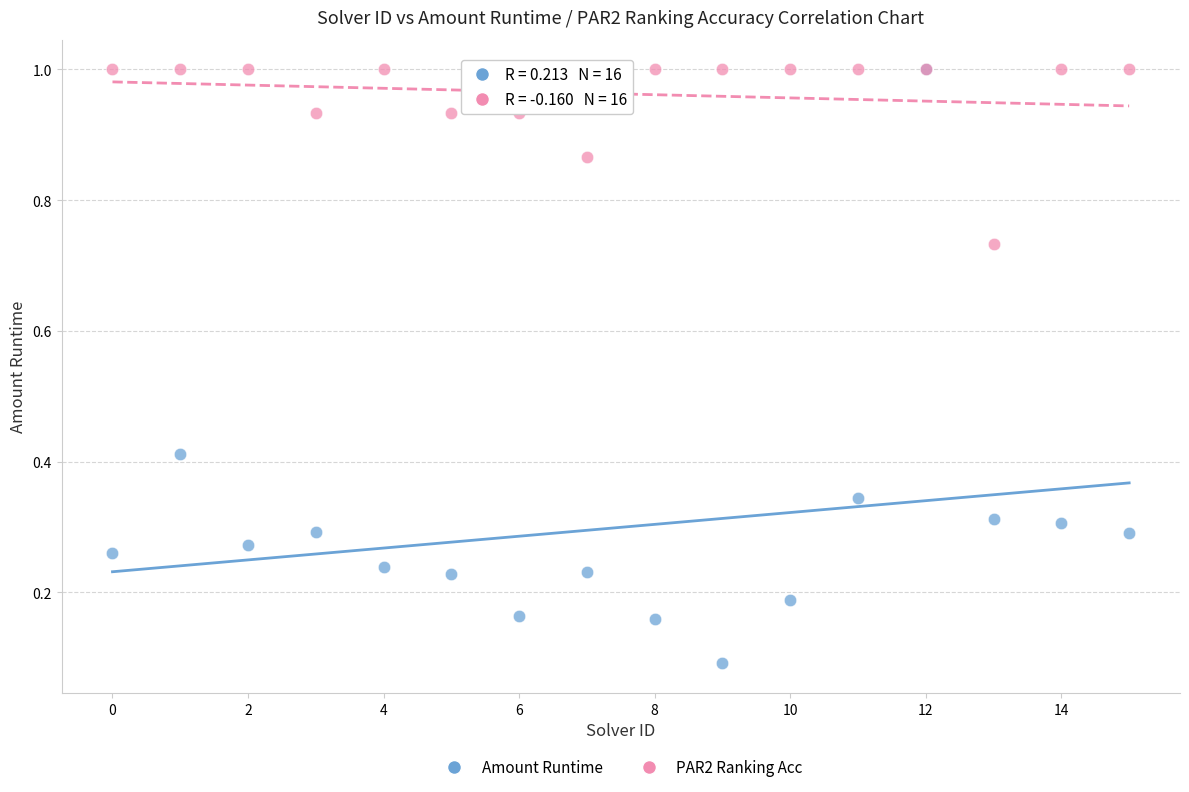

What are all the series names shown in the legend?

Amount Runtime, PAR2 Ranking Acc